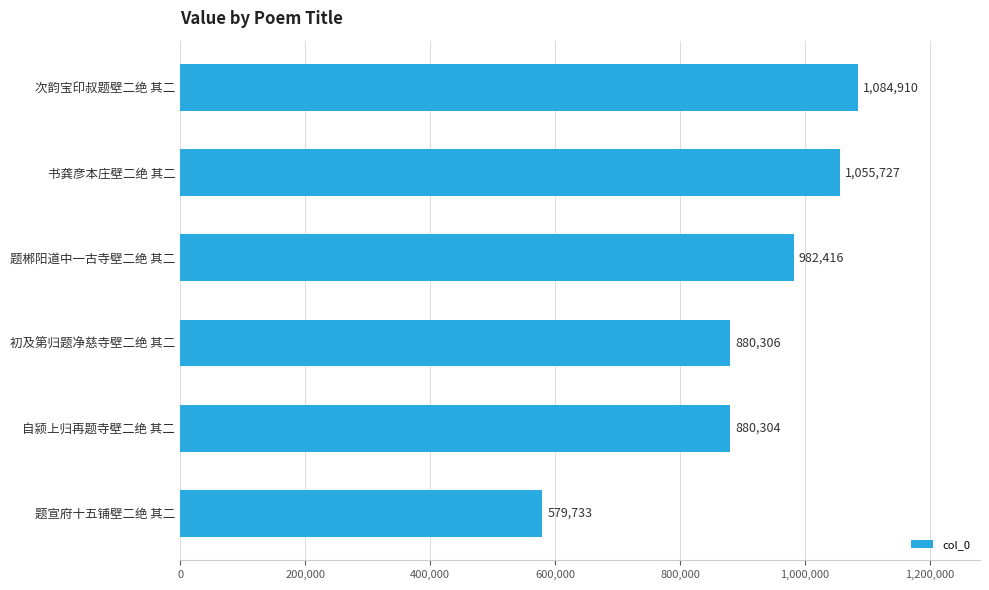

What is the average value?

910566